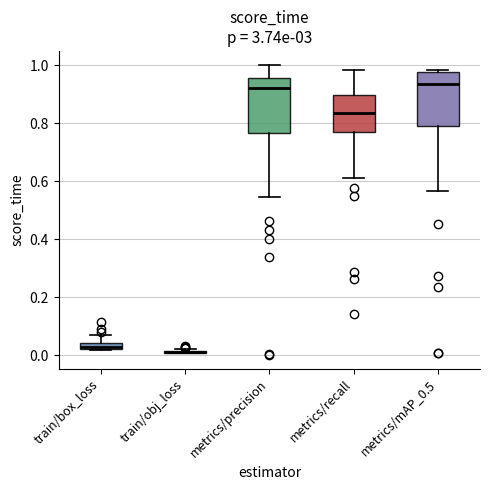

Where does the lower whisker of the box for metrics/mAP_0.5 end on the y-axis? The values are not printed on the chart, so give them approximately, as read against the axis.

0.56